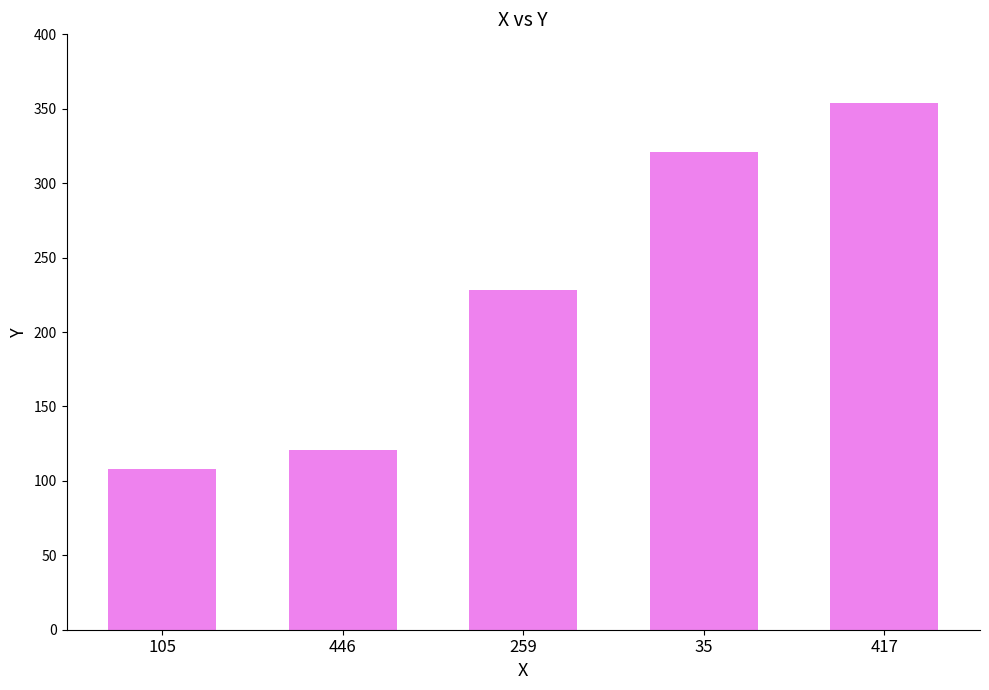

Reading left to right, transcribe all the data shown in this chart.

105=108	446=121	259=228	35=321	417=354